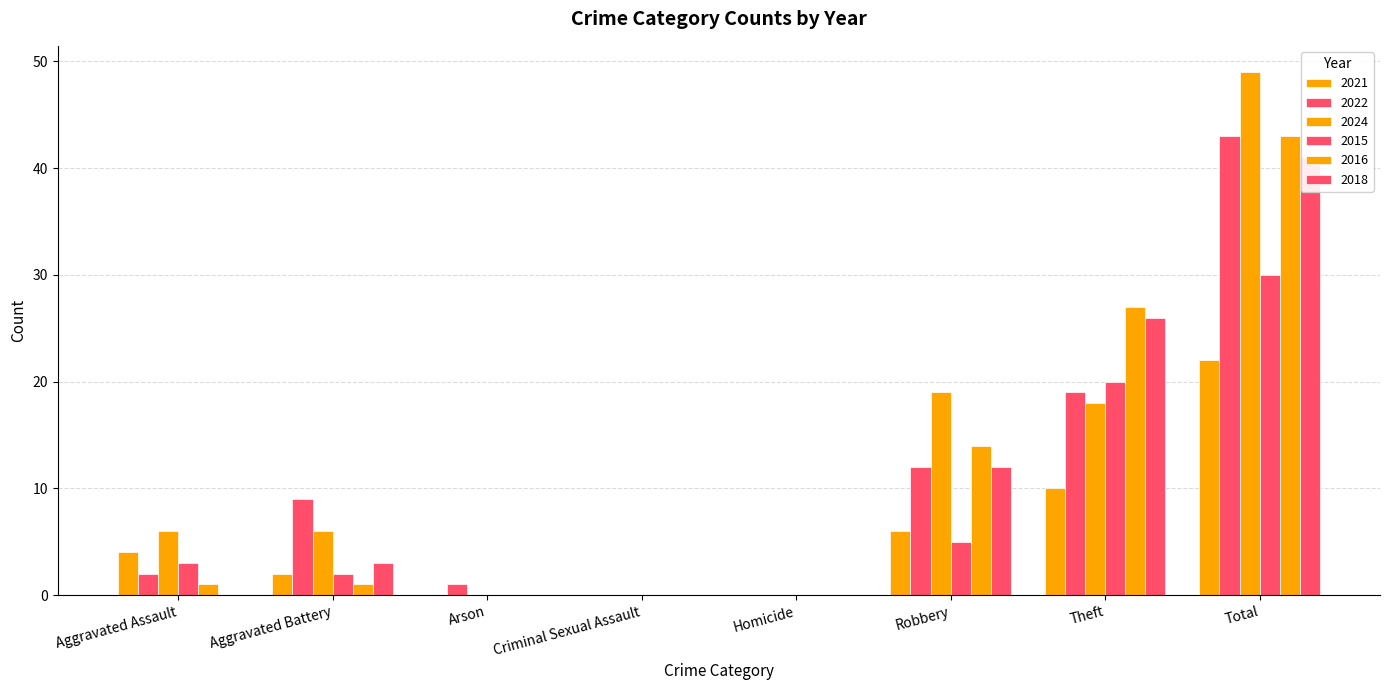

How many values in the 2022 series exceed 9?

3